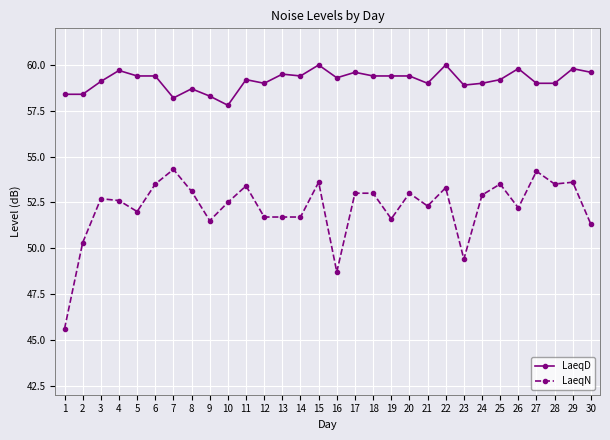

Rank the series by their maximum value, from lowest to highest.

LaeqN, LaeqD